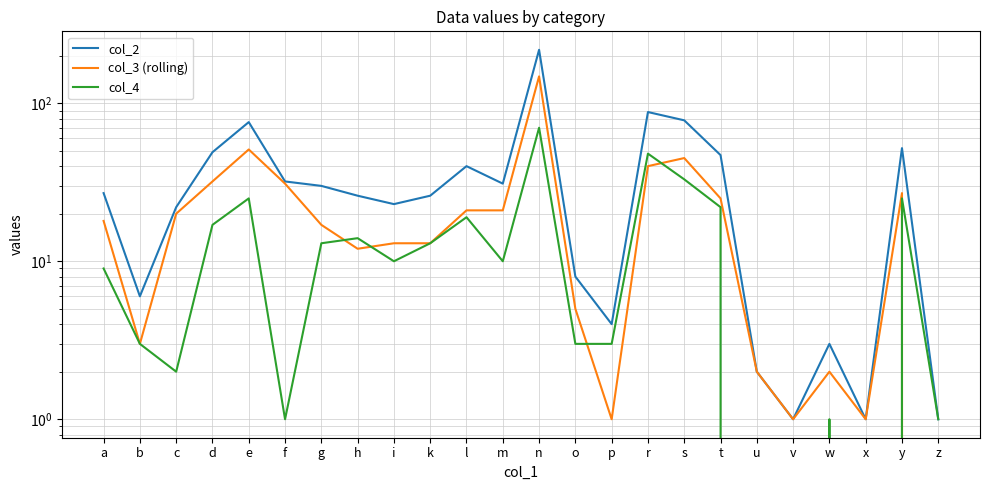

True or false: col_3 (rolling) has more than 2 points higher than both neighbors.

True